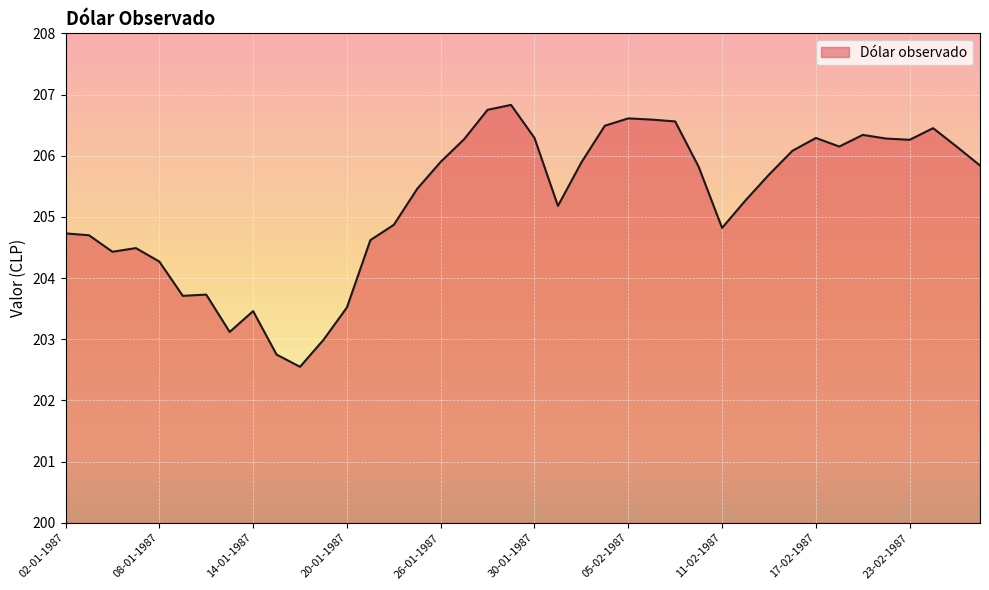

What is the difference between the maximum and minimum values?

4.3